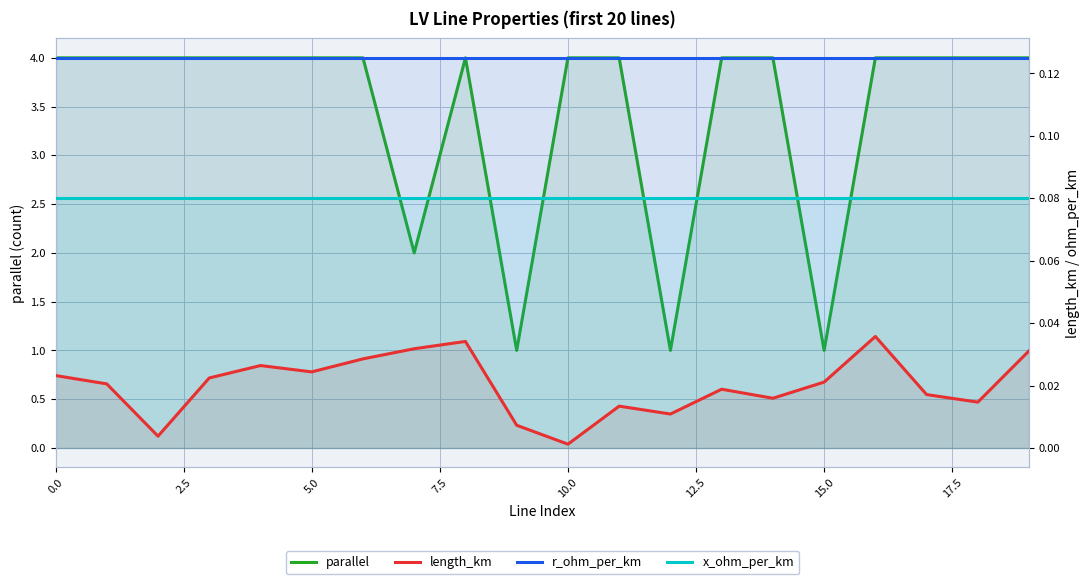

Is it true that parallel equals 2.2 at 2.5?

False